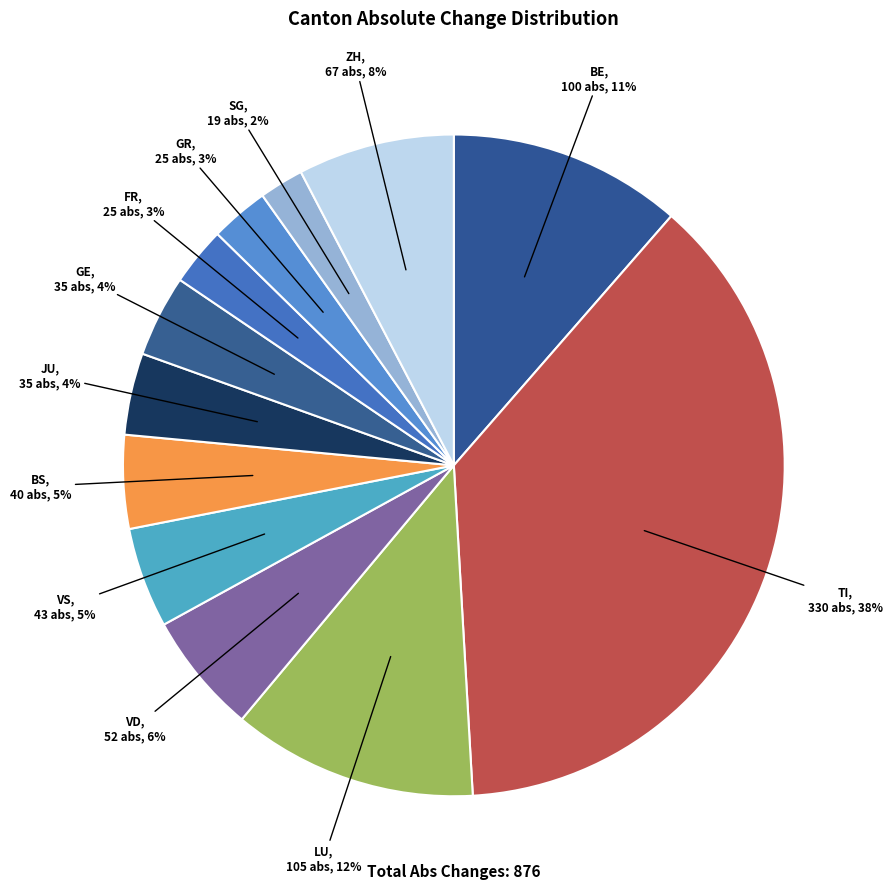

True or false: ZH accounts for 8% of the total.

True